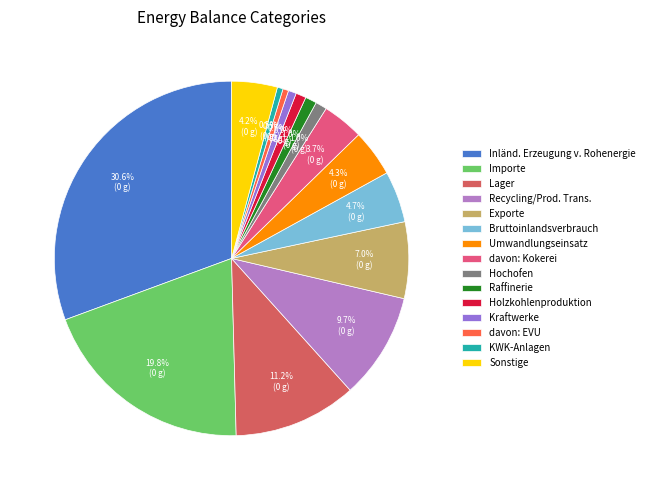

Is there any slice that represents more than half of the pie?

No